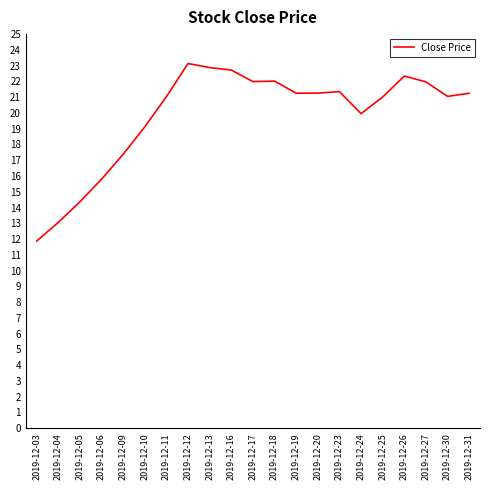

The chart shows a value of 19.6 at 2019-12-04. True or false?

False